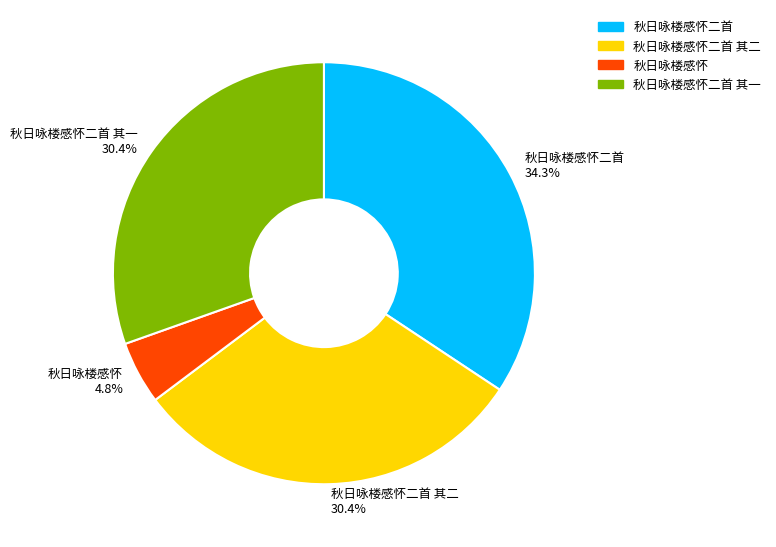

Does any single category account for the majority?

No